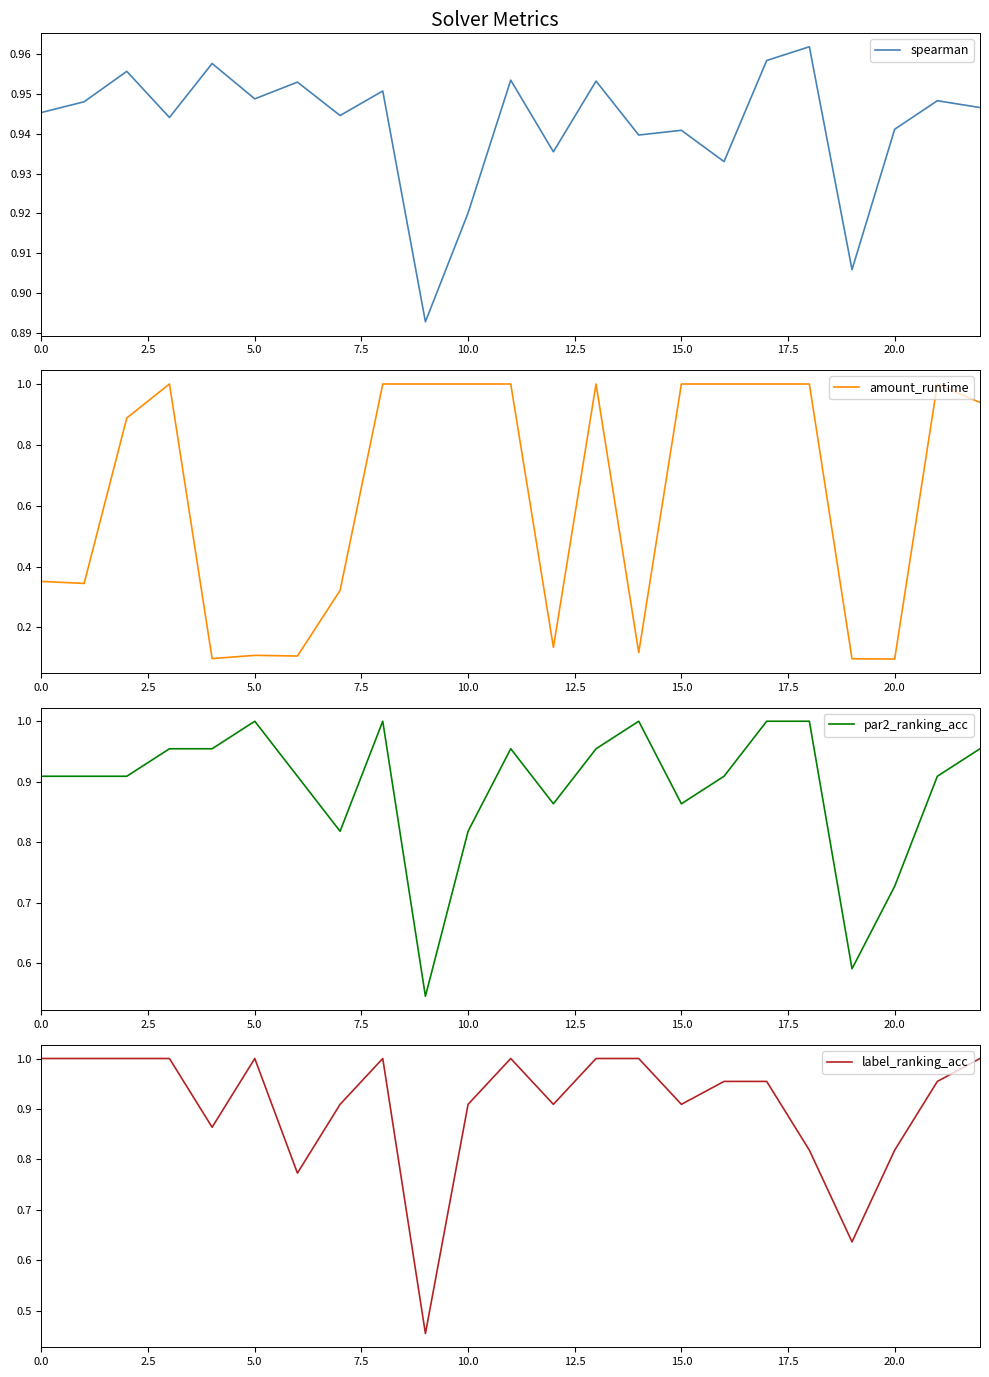

Which series has the largest total across all categories?

spearman